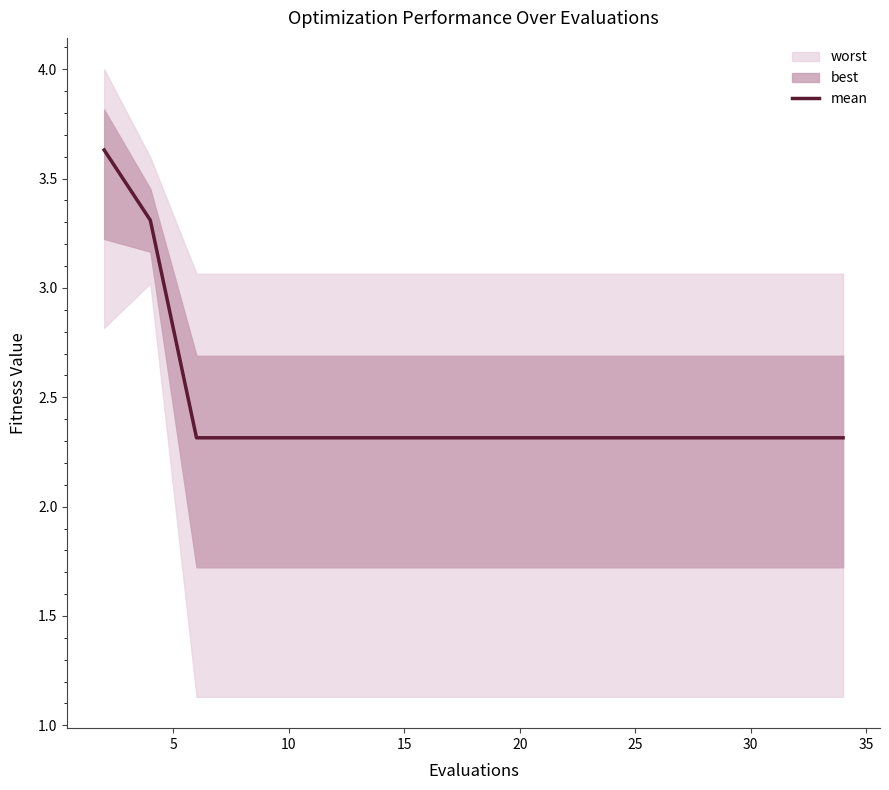

Reading left to right, list all the values displayed in this chart.

3.6	3.3	2.3	2.3	2.3	2.3	2.3	2.3	2.3	2.3	2.3	2.3	2.3	2.3	2.3	2.3	2.3	2.3	2.3	2.3